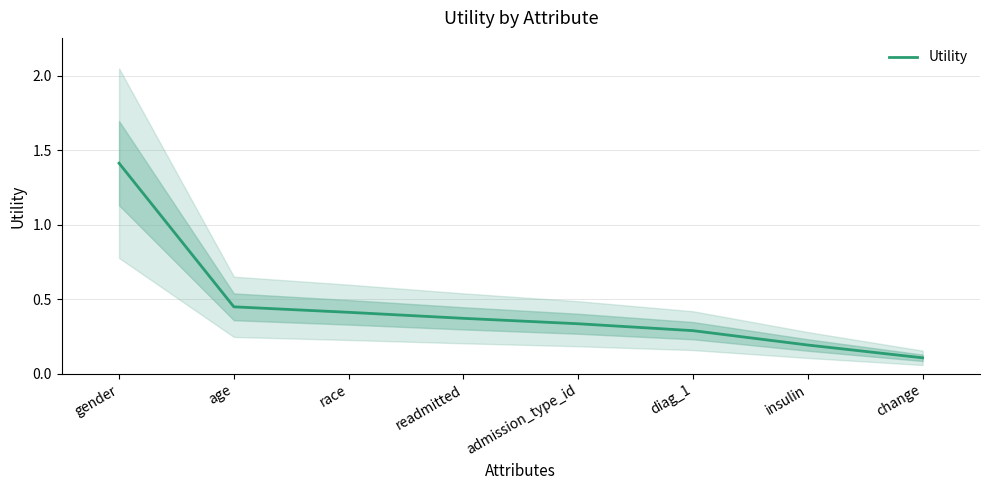

Rank the categories by value from lowest to highest.

change, insulin, diag_1, admission_type_id, readmitted, race, age, gender